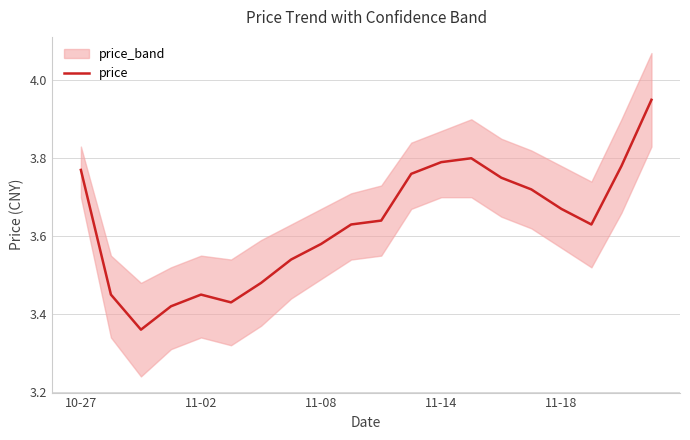

True or false: the data shows 1.4 at 11-18.

False